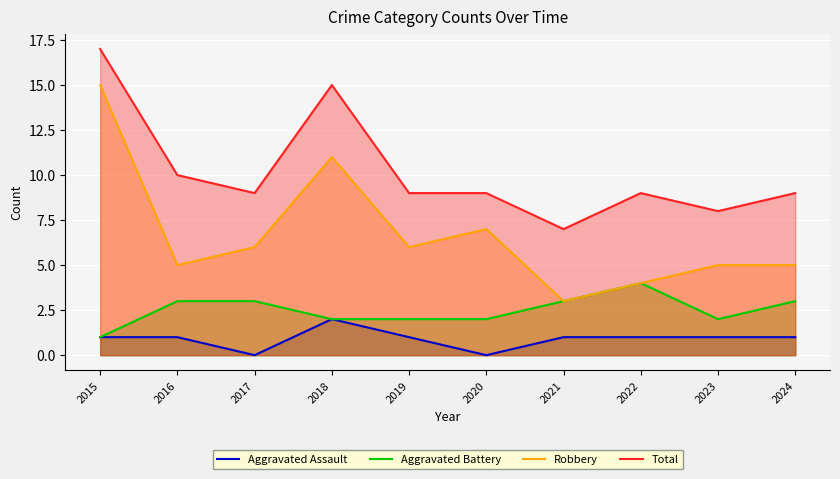

Which has a higher value, 2021 or 2023?

2021